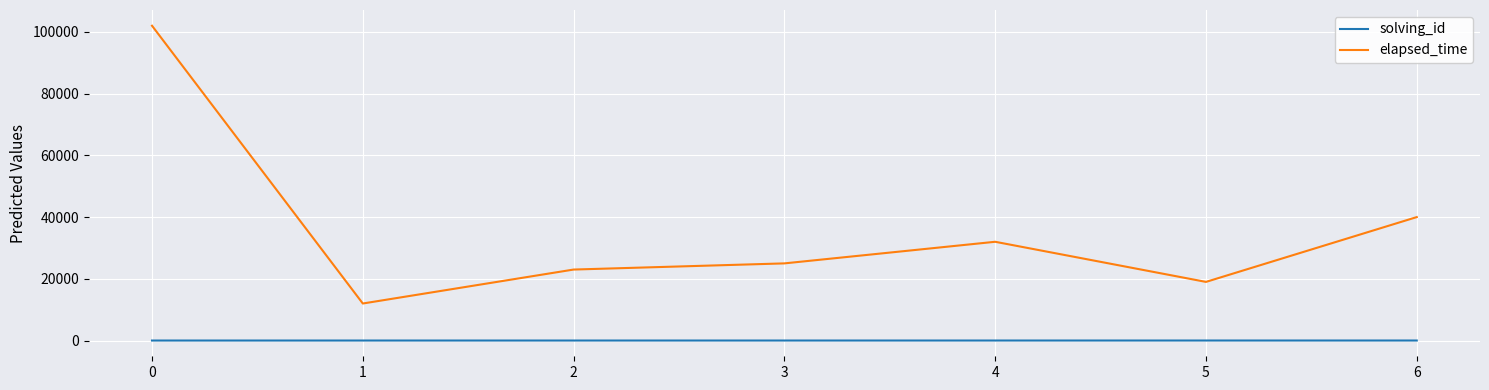

True or false: elapsed_time has a value of 102000 at 0.

True